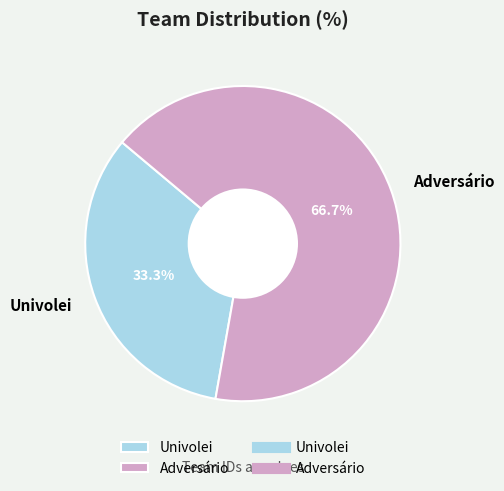

Does any single category account for the majority?

Yes